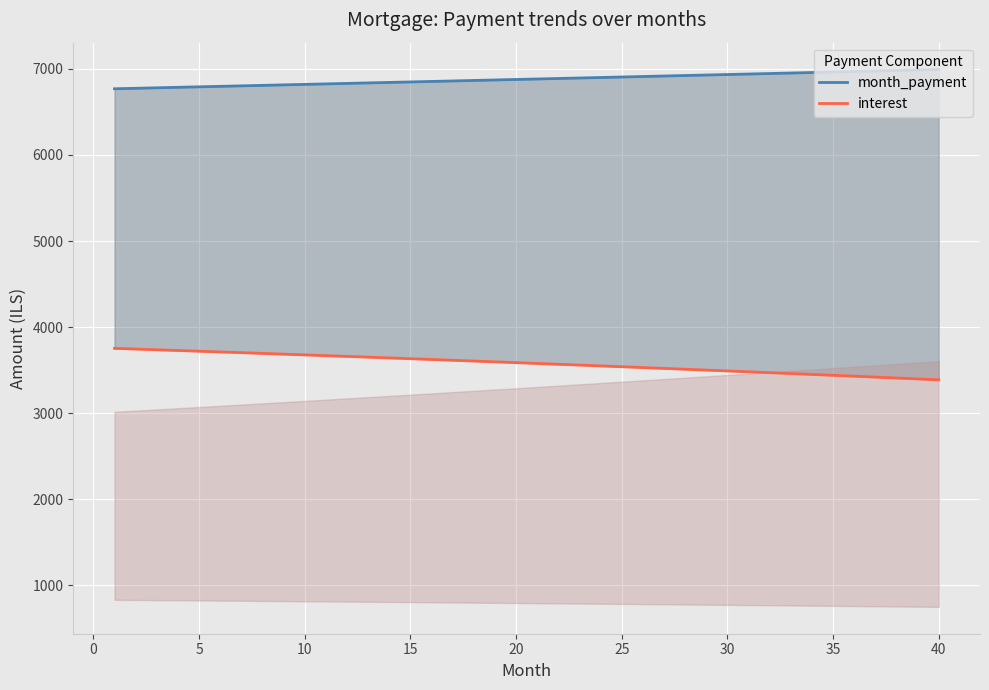

Reading right to left, extract all data points from this chart.

month_payment: 6992.4	6986.6	6980.8	6974.9	6969.1	6963.3	6957.5	6951.7	6945.9	6940.2	6934.4	6928.6	6922.8	6917.1	6911.3	6905.6	6899.8	6894.1	6888.3	6882.6	6876.9	6871.1	6865.4	6859.7	6854.0	6848.3	6842.6	6836.9	6831.2	6825.5	6819.8	6814.1	6808.5	6802.8	6797.1	6791.5	6785.8	6780.2	6774.5	6768.9
interest: 3387.4	3398.1	3408.6	3419.1	3429.5	3439.9	3450.2	3460.4	3470.6	3480.6	3490.7	3500.6	3510.5	3520.3	3530.1	3539.7	3549.4	3558.9	3568.4	3577.8	3587.2	3596.5	3605.7	3614.9	3624.0	3633.0	3642.0	3650.9	3659.7	3668.5	3677.3	3685.9	3694.5	3703.1	3711.6	3720.0	3728.4	3736.7	3744.9	3753.1